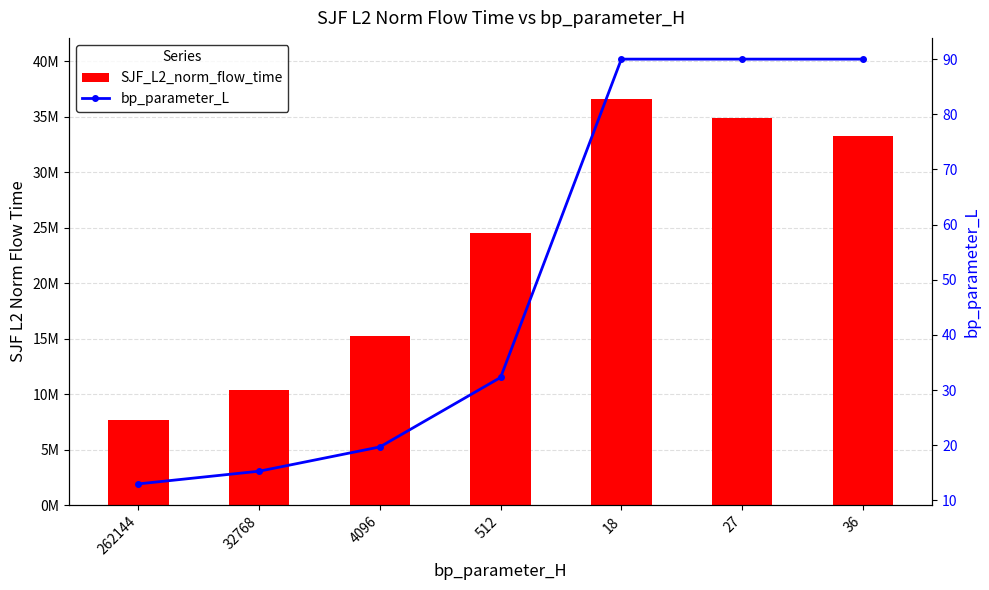

Which label corresponds to the smallest value in the chart?

262144